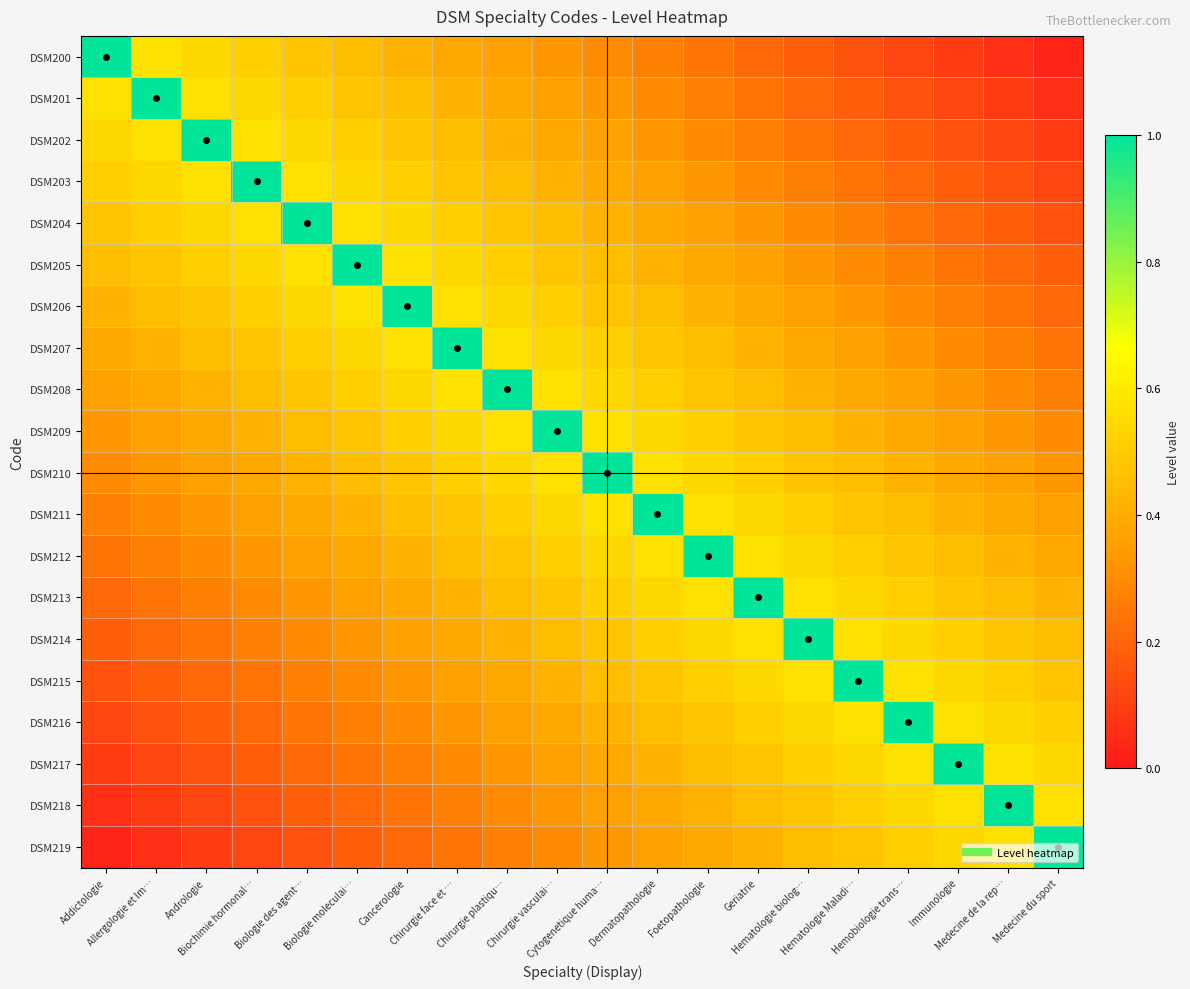

How many series are shown in this chart?

20